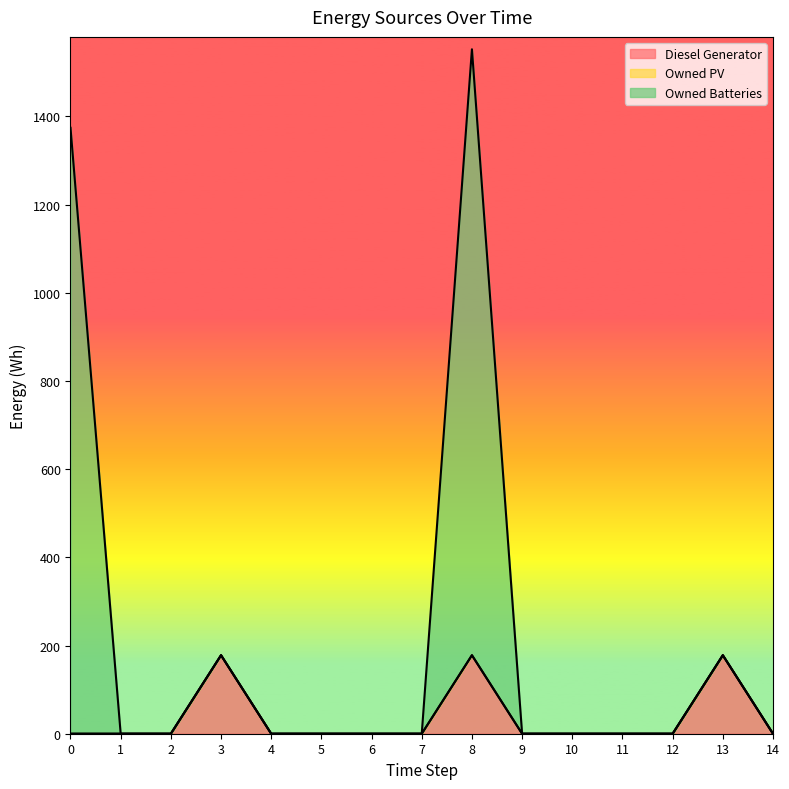

Reading left to right, list all the values displayed in this chart.

Diesel Generator: 0=0	1=0	2=0	3=178	4=0	5=0	6=0	7=0	8=178	9=0	10=0	11=0	12=0	13=178	14=0
Owned Batteries: 0=1374	1=0	2=0	3=178	4=0	5=0	6=0	7=0	8=1552	9=0	10=0	11=0	12=0	13=178	14=0